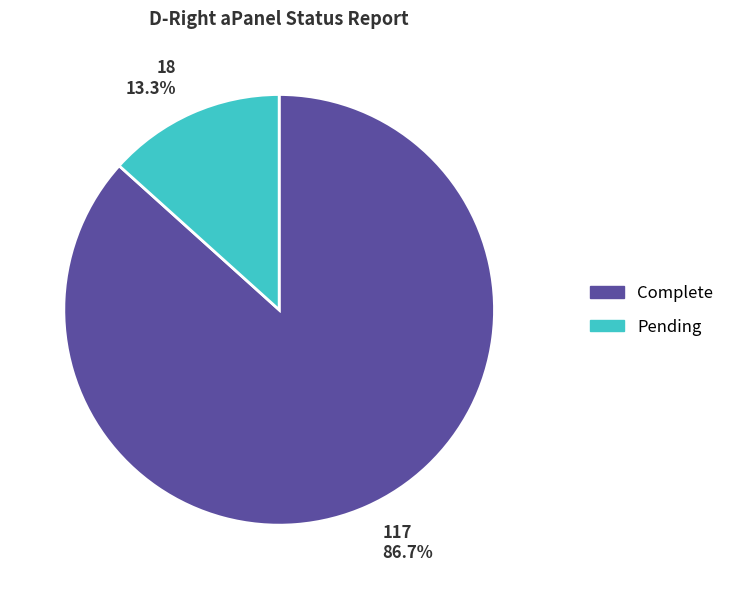

What percentage is NOT represented by Complete?

13.3%